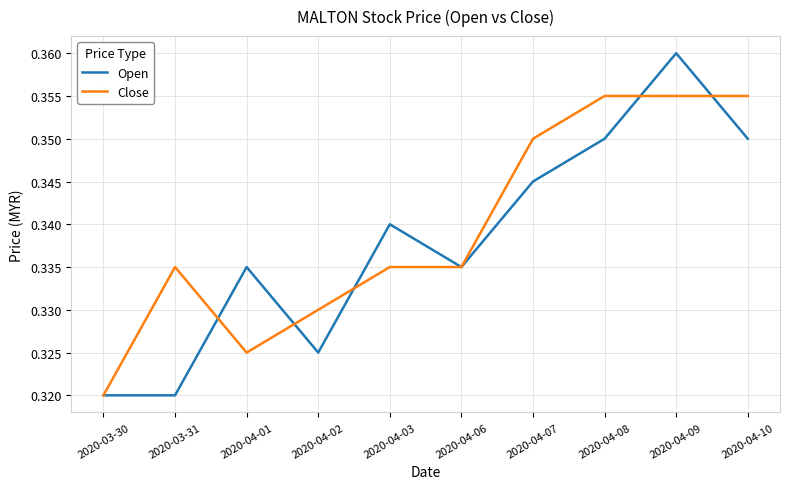

What is the sum of the Close values at 2020-04-02 and 2020-04-01?

0.7